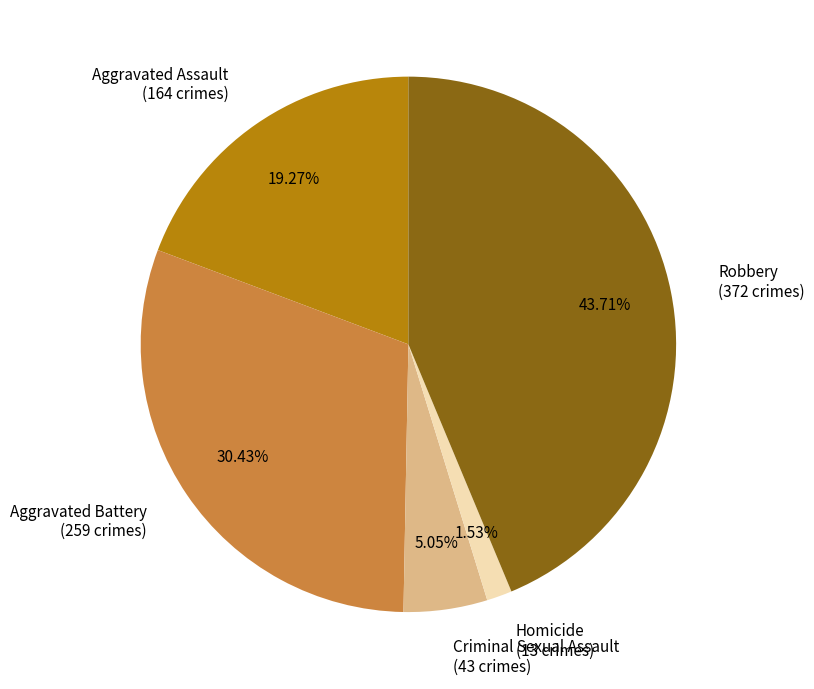

To the nearest percent, what is the combined percentage of Criminal Sexual Assault and Robbery?

49%